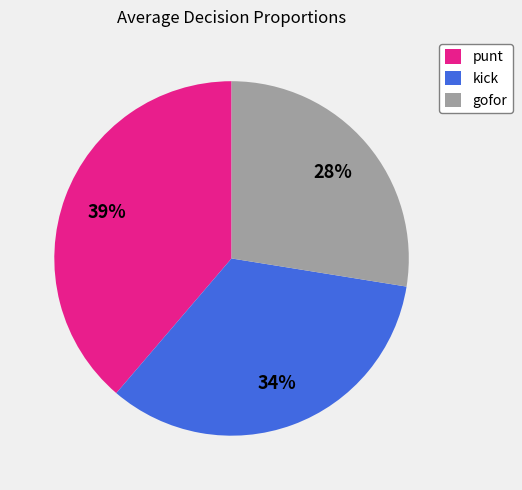

The punt slice represents 34% of the pie. True or false?

False